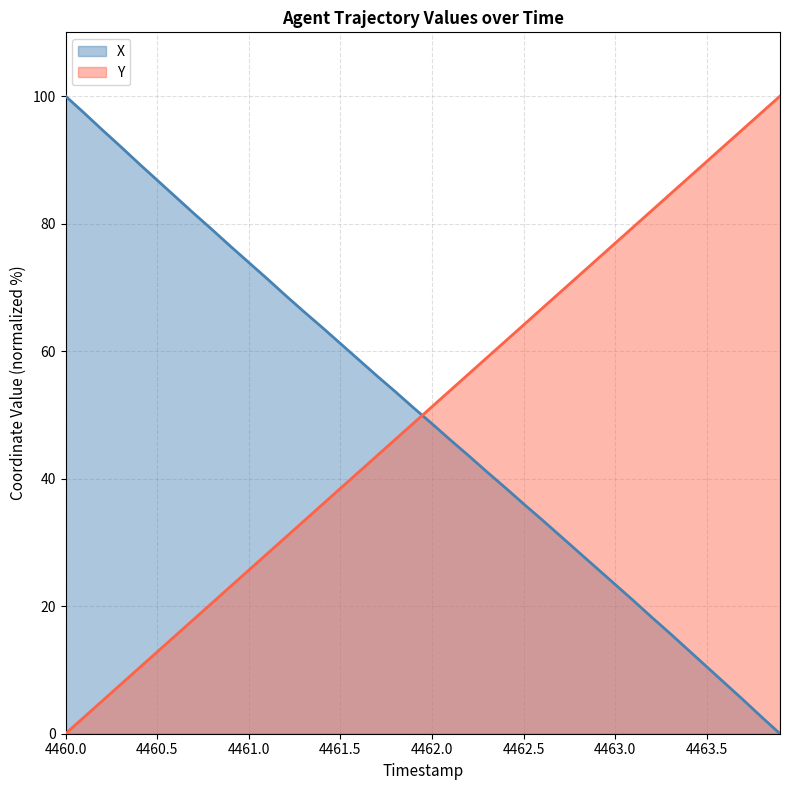

What is the difference between the maximum and minimum values in the Y series?

100.0